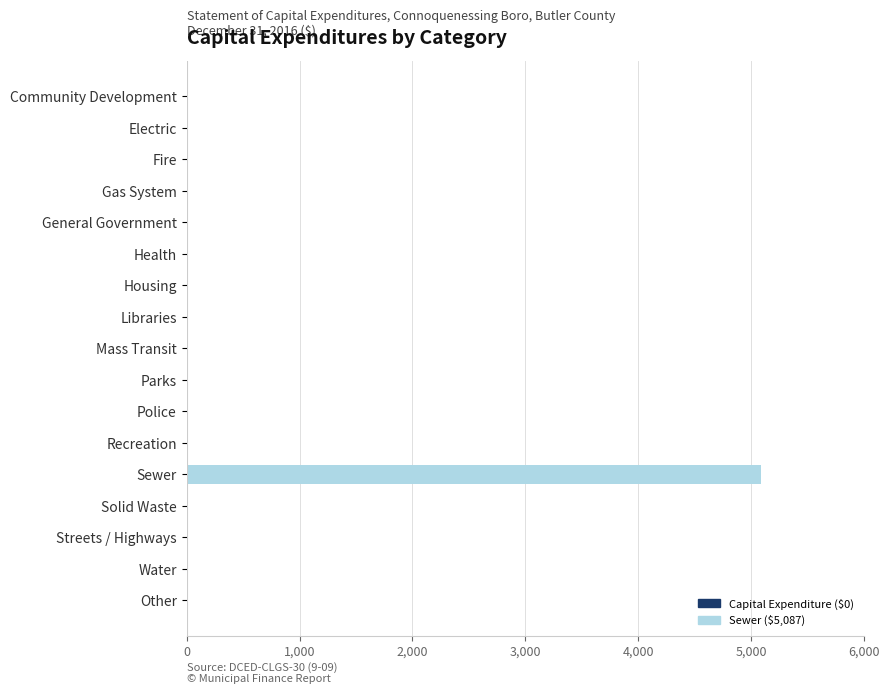

The chart shows a value of -1706 at Streets / Highways. True or false?

False